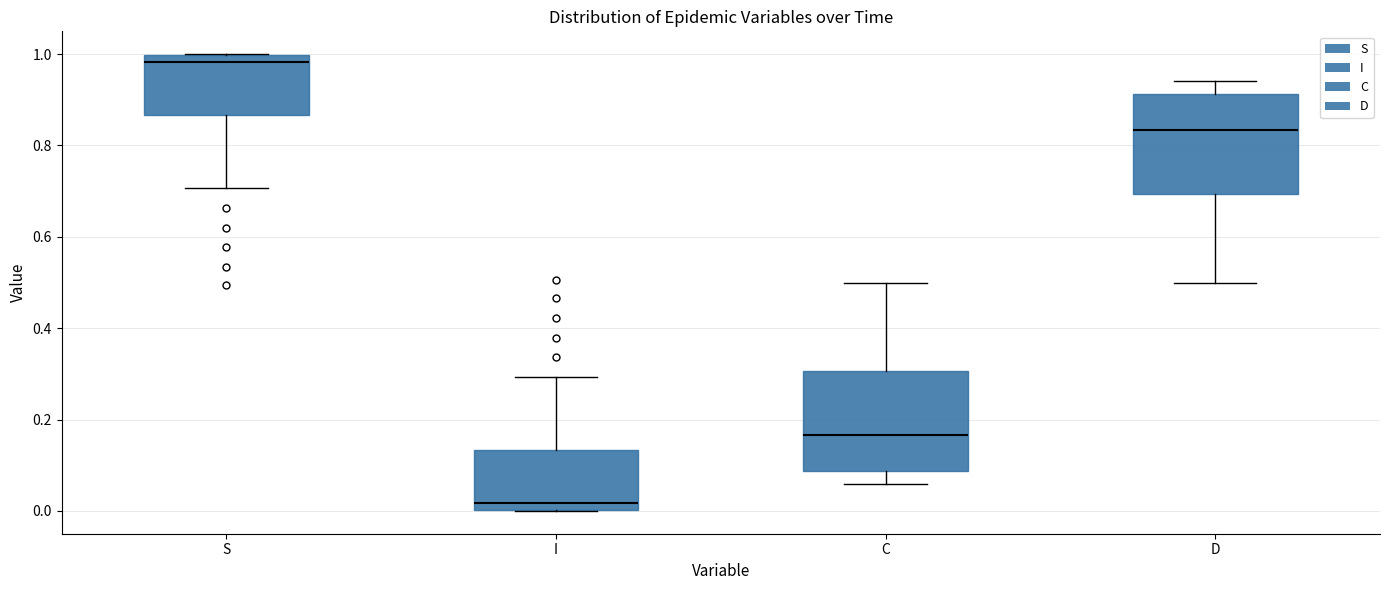

Reading left to right, read every box against the y-axis: the position of its median line, the range the box covers, and the ends of its whiskers. The values are not printed on the chart, so give them approximately, as read against the axis.

S: median 0.98, box 0.86 to 1.00, whiskers 0.70 to 1.00
I: median 0.02, box 0.00 to 0.14, whiskers 0.00 to 0.30
C: median 0.16, box 0.08 to 0.30, whiskers 0.06 to 0.50
D: median 0.84, box 0.70 to 0.92, whiskers 0.50 to 0.94